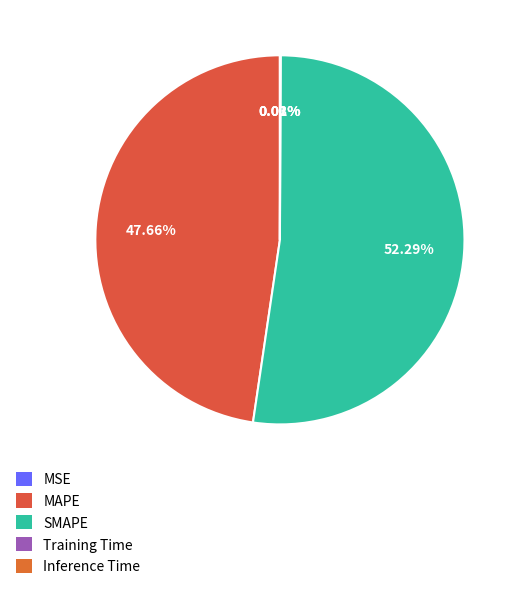

What is the change in value from MAPE to Inference Time?

-17.7